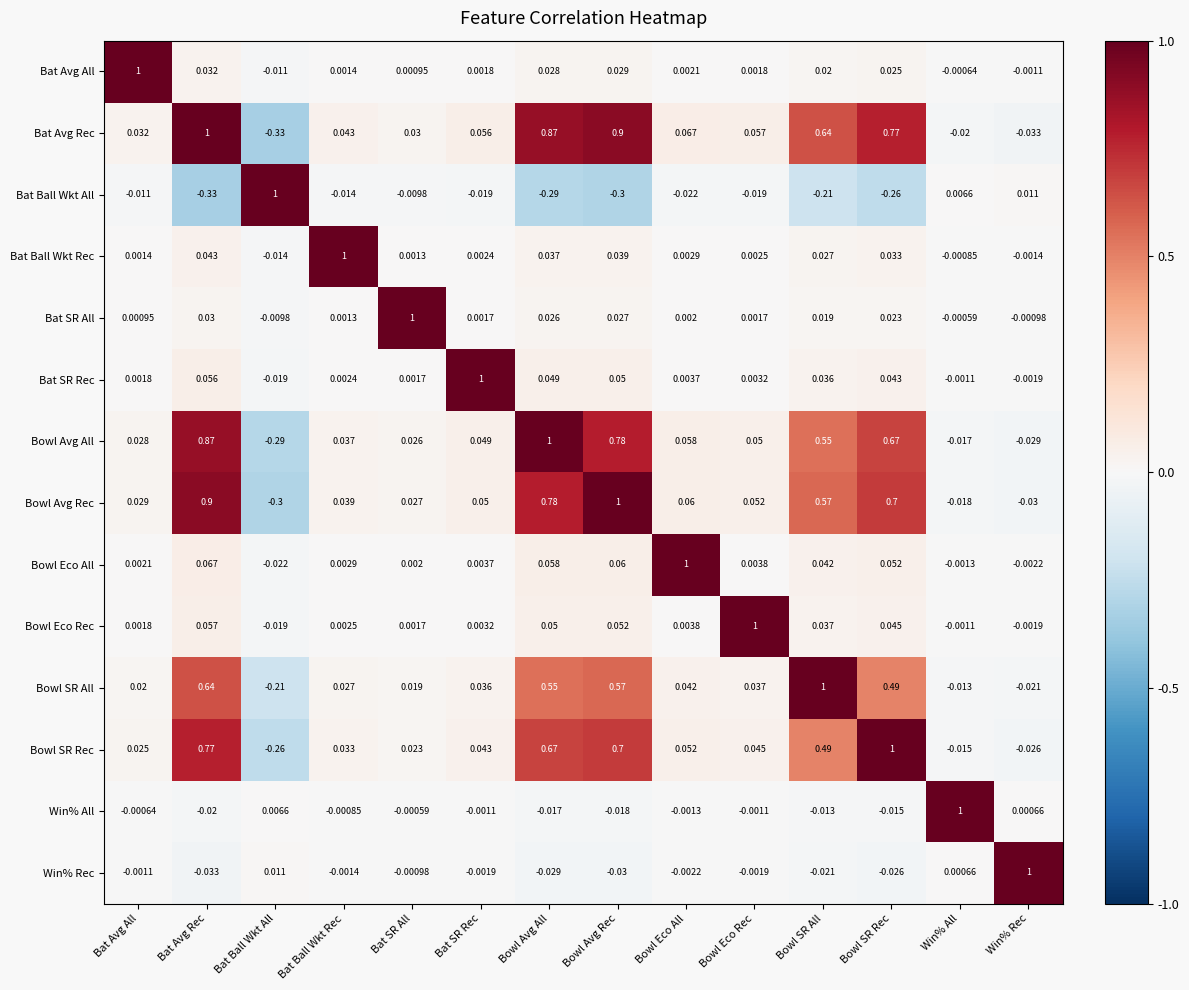

Where does the Bowl Eco Rec series first go above 0?

Bat Avg All